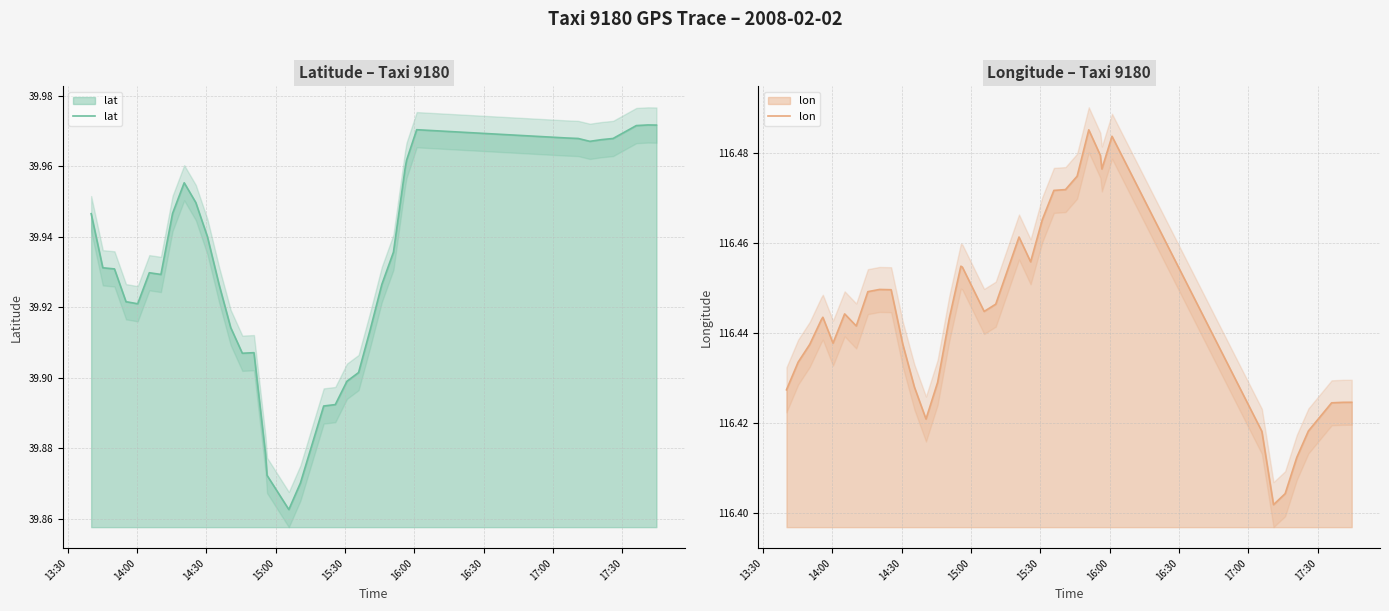

True or false: lon has more than 0 points higher than both neighbors.

True